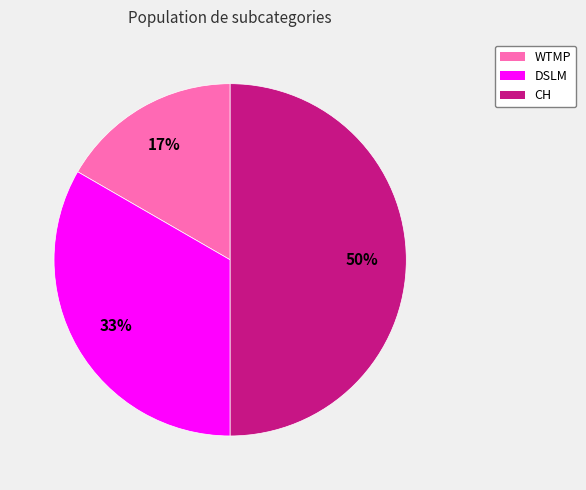

To the nearest percent, what is the difference between the largest and smallest slice percentages?

33%